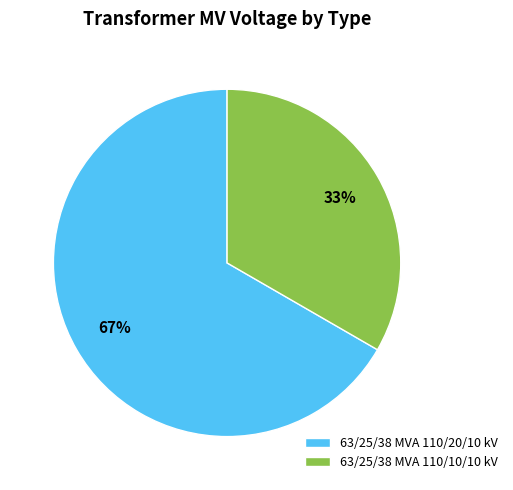

To the nearest percent, what is the combined percentage of 63/25/38 MVA 110/20/10 kV and 63/25/38 MVA 110/10/10 kV?

100%